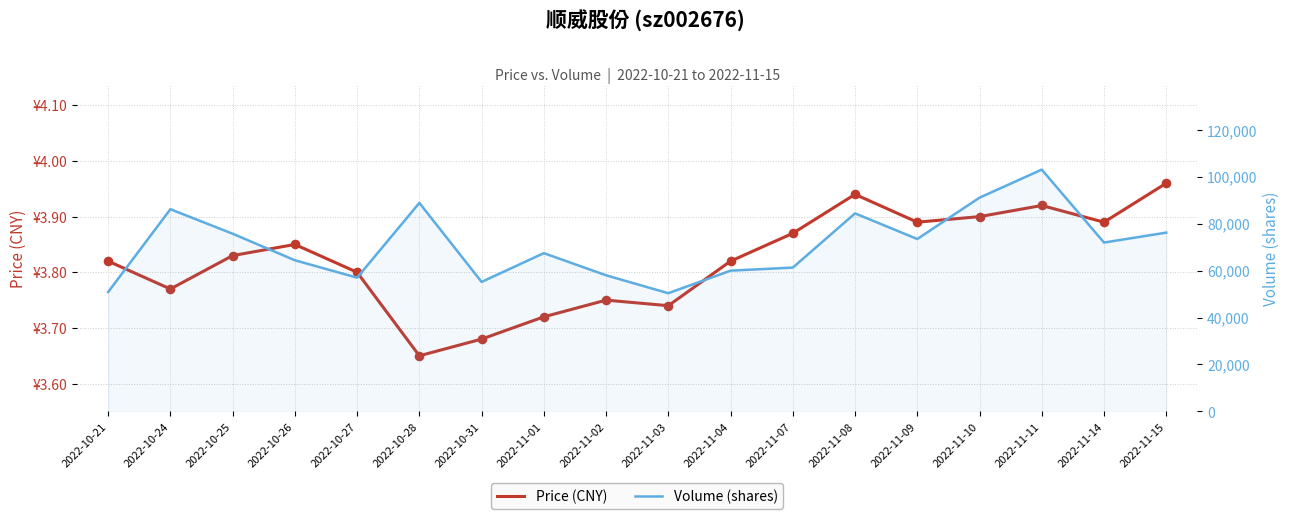

At how many categories does at least one series exceed 14551?

18